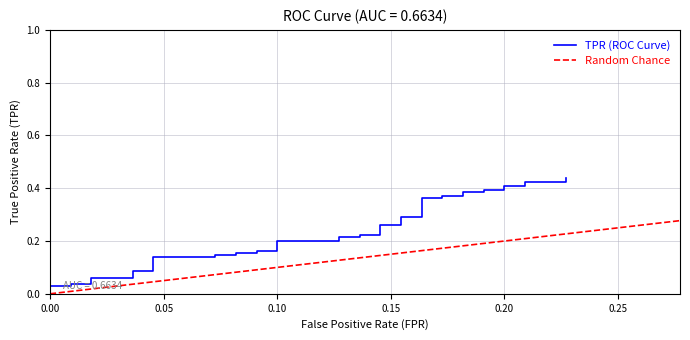

Reading left to right, transcribe all the data shown in this chart.

0.0	0.0	0.0	0.0	0.0	0.1	0.1	0.1	0.1	0.1	0.1	0.1	0.1	0.2	0.2	0.2	0.2	0.2	0.2	0.2	0.2	0.2	0.2	0.3	0.3	0.3	0.3	0.4	0.4	0.4	0.4	0.4	0.4	0.4	0.4	0.4	0.4	0.4	0.4	0.4